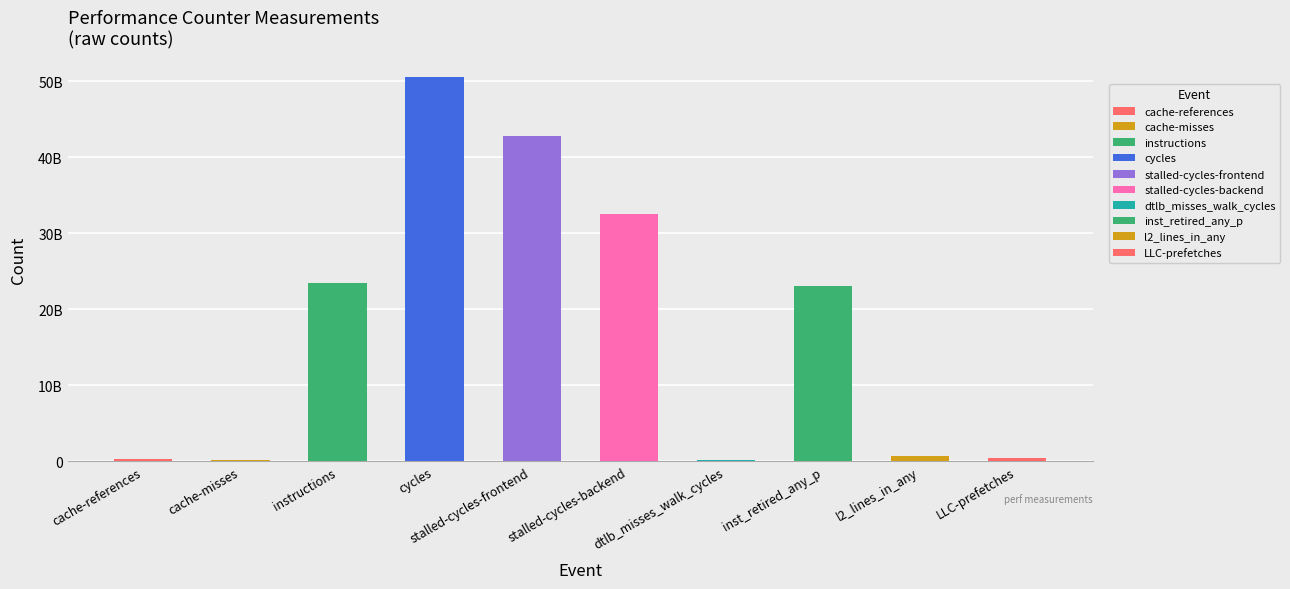

What is the difference between the second highest and minimum values?

42576156453